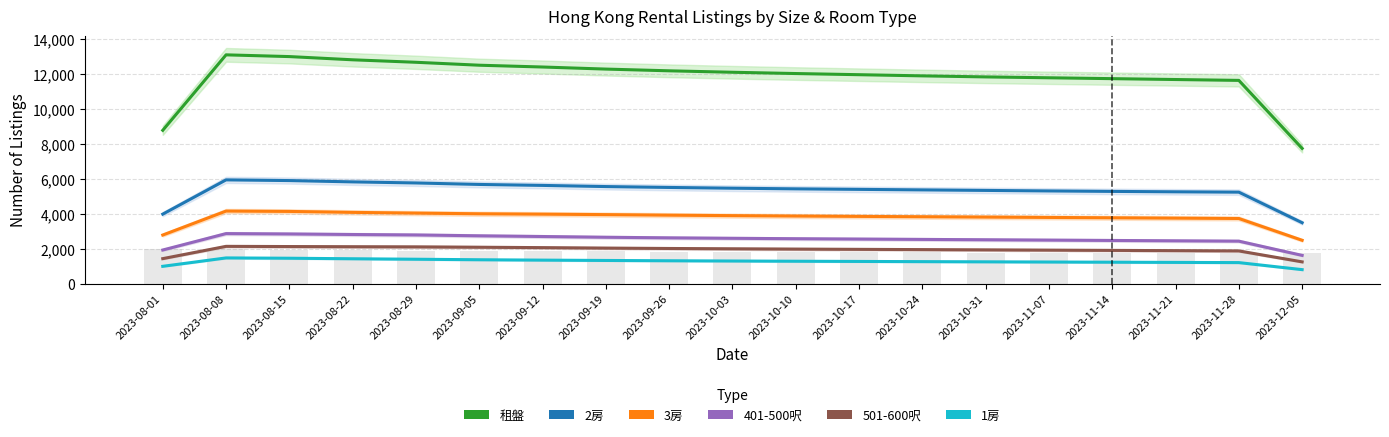

Reading left to right, list all the values displayed in this chart.

租盤: 8787.3	13115.3	13015.7	12831.3	12689.0	12520.7	12417.7	12298.7	12200.0	12116.7	12043.3	11976.7	11910.0	11850.0	11800.0	11750.0	11700.0	11650.0	7750.0
2房: 3980.3	5944.7	5904.7	5829.3	5767.7	5682.3	5627.0	5561.0	5510.0	5466.7	5430.0	5400.0	5370.0	5340.0	5310.0	5283.3	5260.0	5240.0	3486.7
3房: 2781.0	4155.0	4135.0	4080.0	4039.0	3999.3	3978.0	3951.7	3920.0	3893.3	3870.0	3850.0	3830.0	3810.0	3790.0	3770.0	3750.0	3730.0	2480.0
401-500呎: 1922.0	2863.7	2843.0	2811.3	2786.0	2737.0	2696.0	2653.0	2620.0	2593.3	2570.0	2550.0	2530.0	2510.0	2490.0	2470.0	2450.0	2430.0	1613.3
501-600呎: 1427.0	2132.0	2120.7	2110.7	2102.3	2081.3	2058.7	2032.0	2010.0	1991.7	1975.0	1960.0	1945.0	1930.0	1915.0	1900.0	1885.0	1870.0	1241.7
1房: 986.7	1468.0	1450.3	1420.0	1392.7	1363.3	1341.7	1322.7	1305.0	1291.0	1278.0	1266.3	1255.0	1244.0	1233.0	1222.0	1211.0	1200.0	796.3